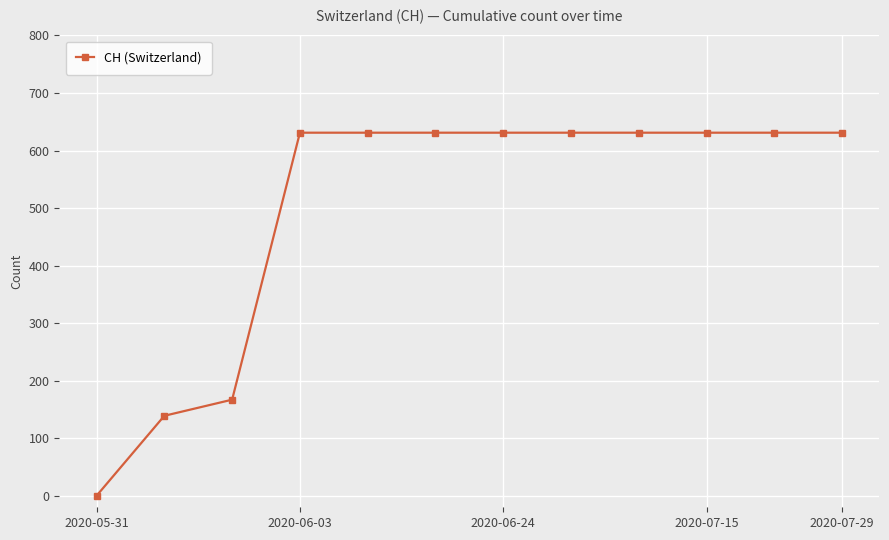

What is the difference between the second highest and second lowest values?

492